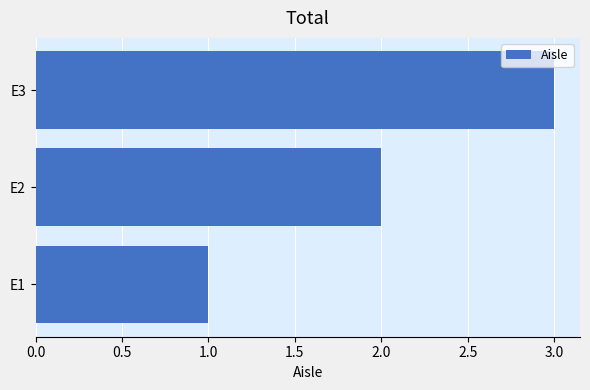

What is the change in value from E1 to E2?

+1